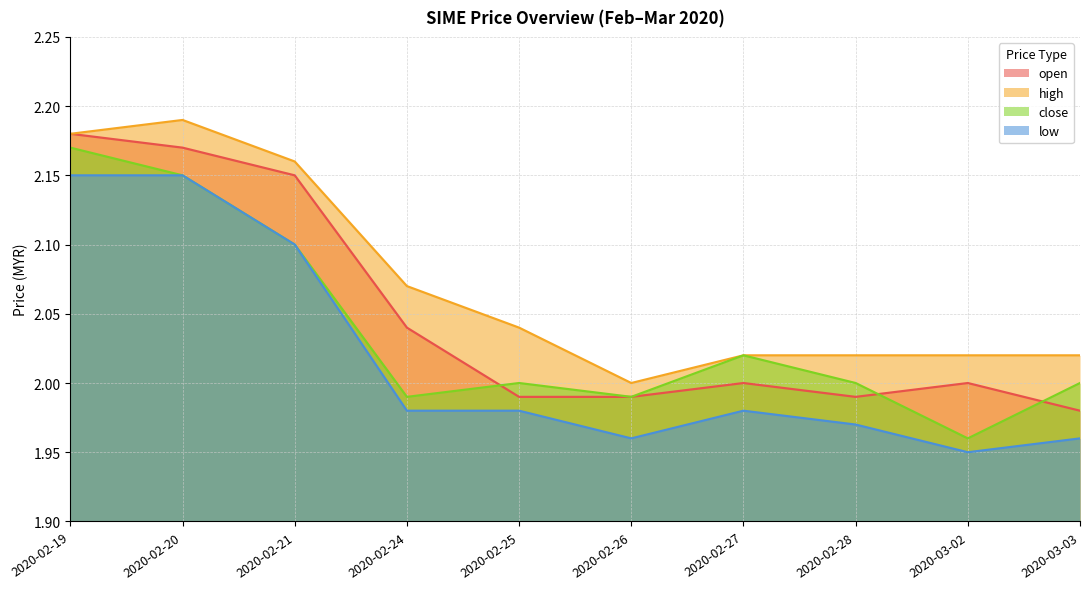

True or false: high and close cross at least once.

False